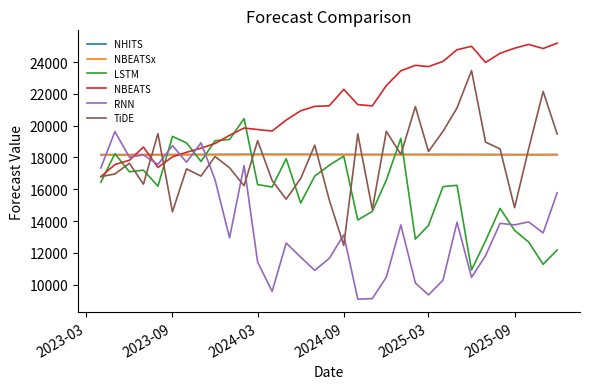

Which series has the largest total across all categories?

NBEATS